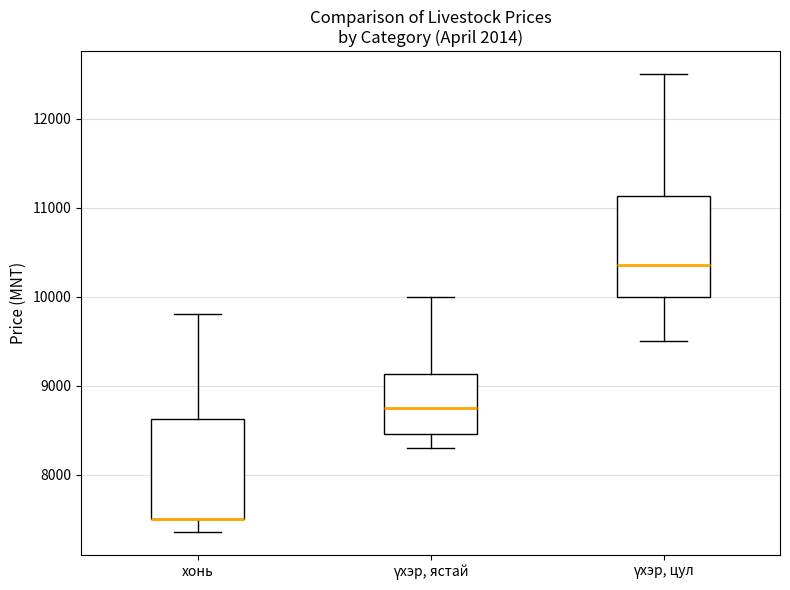

Reading left to right, read every box against the y-axis: the position of its median line, the range the box covers, and the ends of its whiskers. The values are not printed on the chart, so give them approximately, as read against the axis.

хонь: median 7500 (drawn on the box's lower edge), box 7500 to 8600, whiskers 7400 to 9800
үхэр, ястай: median 8800, box 8500 to 9100, whiskers 8300 to 10000
үхэр, цул: median 10400, box 10000 to 11100, whiskers 9500 to 12500